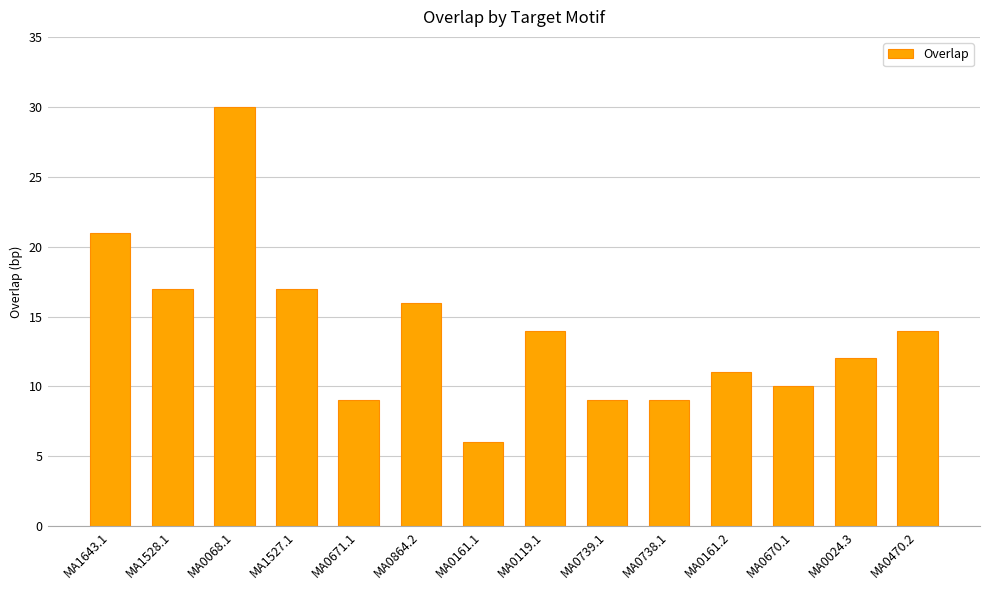

True or false: the data shows 6 at MA1527.1.

False